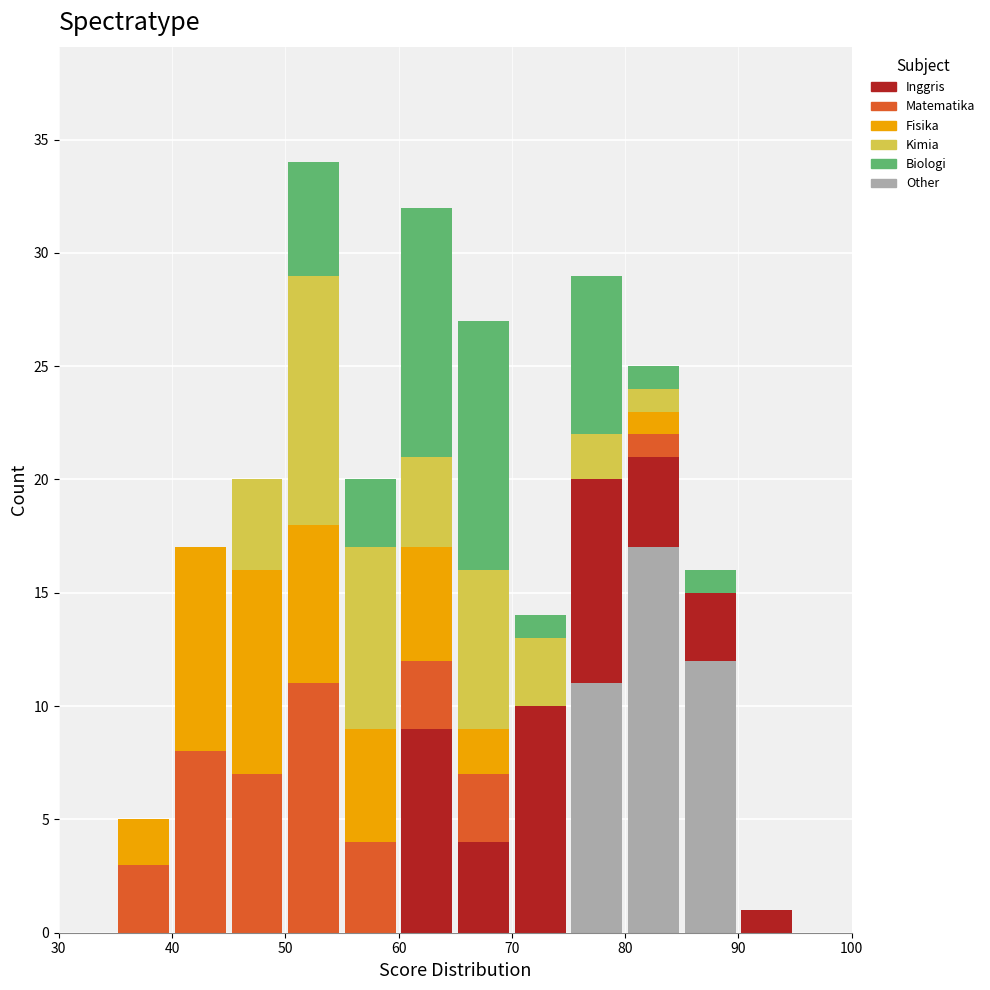

What is the total height of the stacked bar covering 60 to 65 on the x-axis? The values are not printed on the chart, so give them approximately, as read against the axis.

32